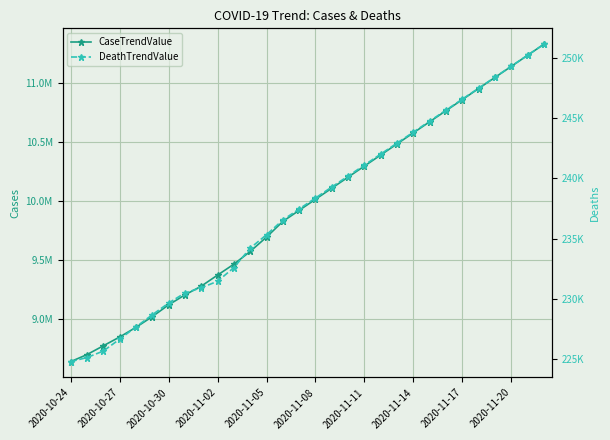

At 26, list the series in order from smallest to largest.

DeathTrendValue, CaseTrendValue